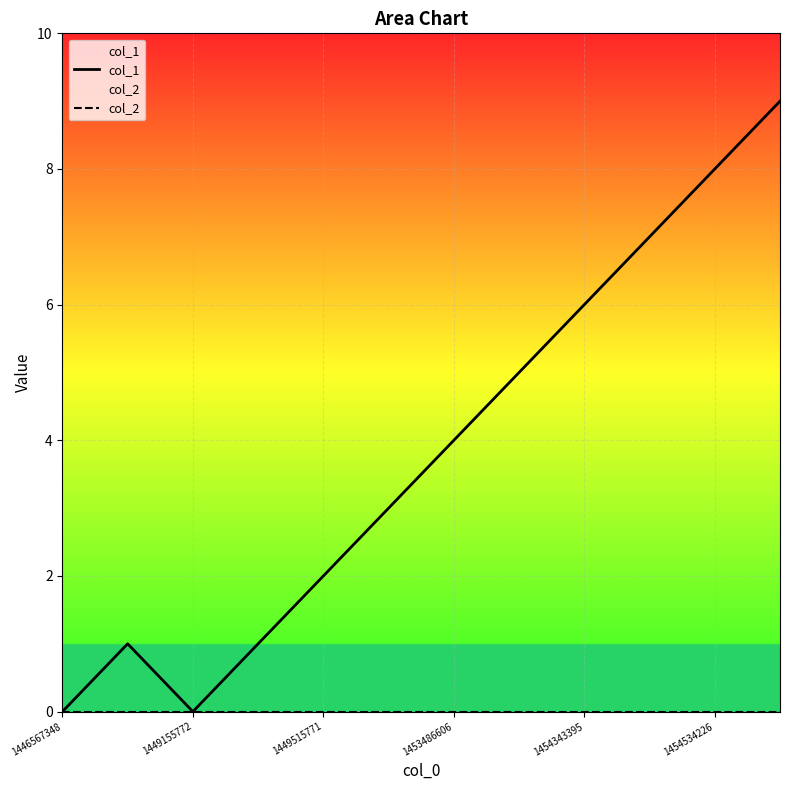

Which series has the largest total across all categories?

col_1